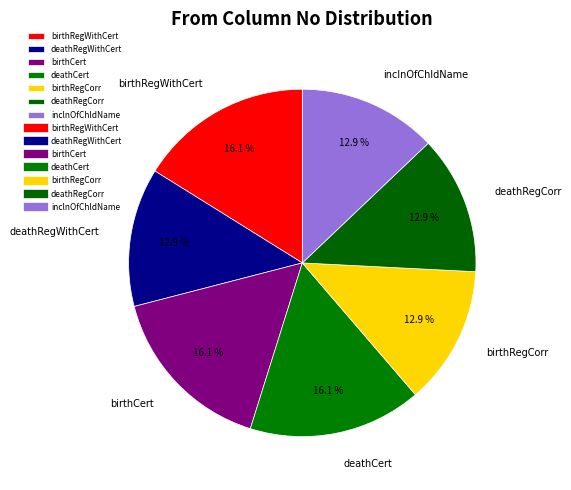

How many segments does this pie chart have?

7